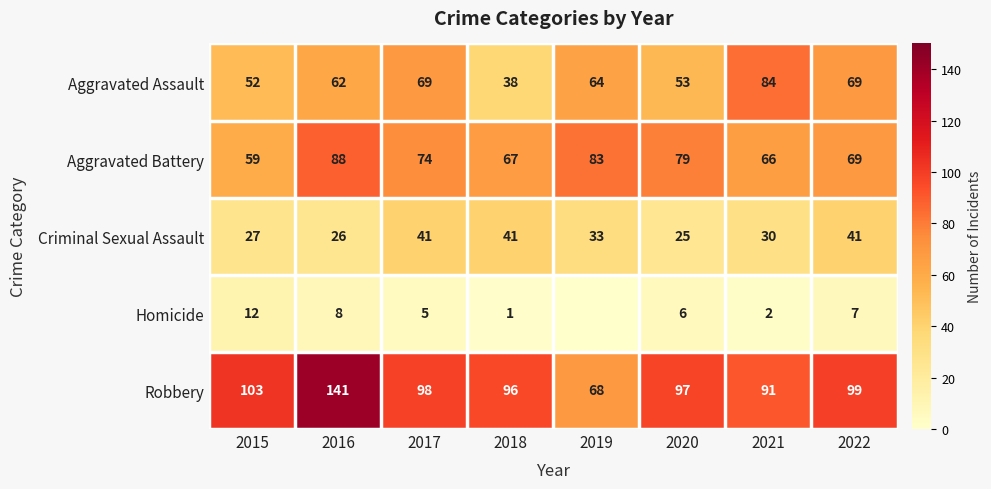

What is the total value across all series at 2016?

325